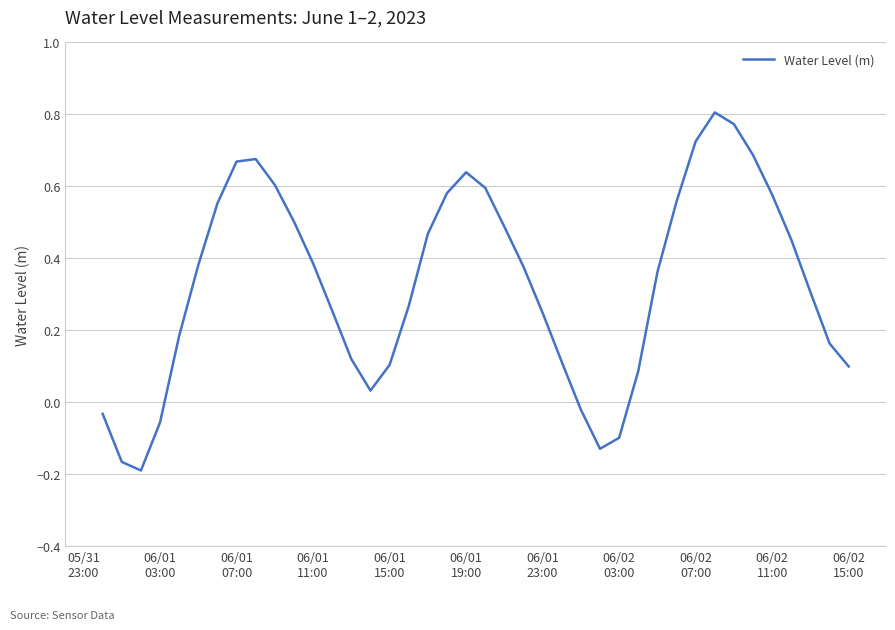

What is the difference between the maximum and minimum values?

1.0